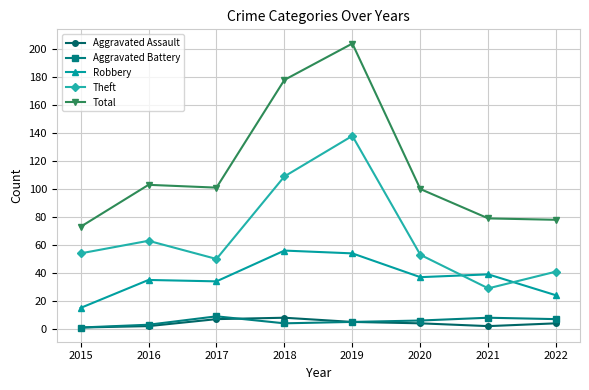

What value does the Theft series have at 2021, to the nearest 50?

50